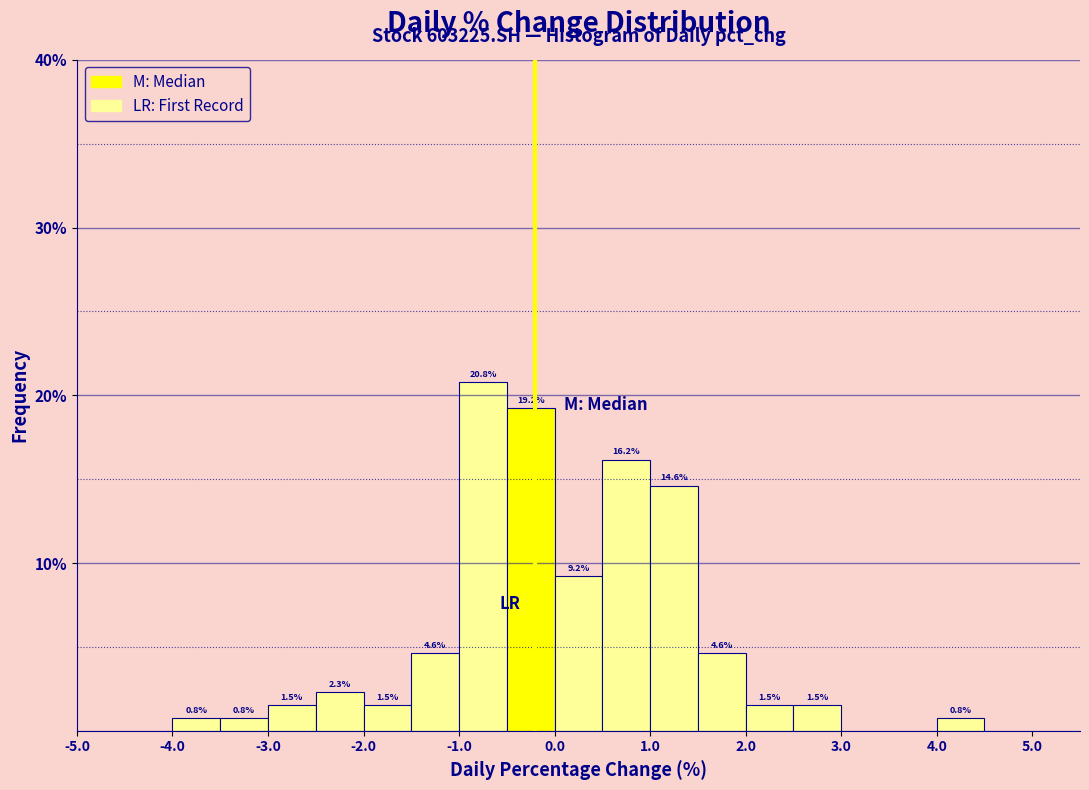

Over which range of the x-axis is the bar tallest?

-1.0 to -0.5